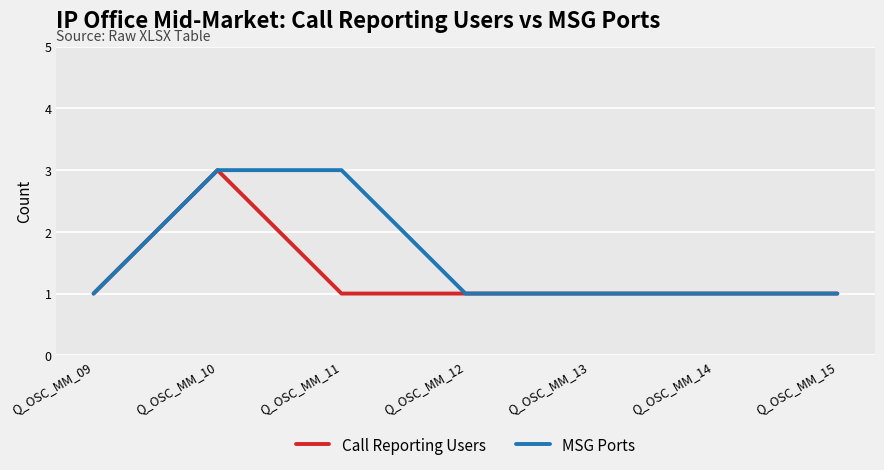

What is the maximum value for MSG Ports?

3